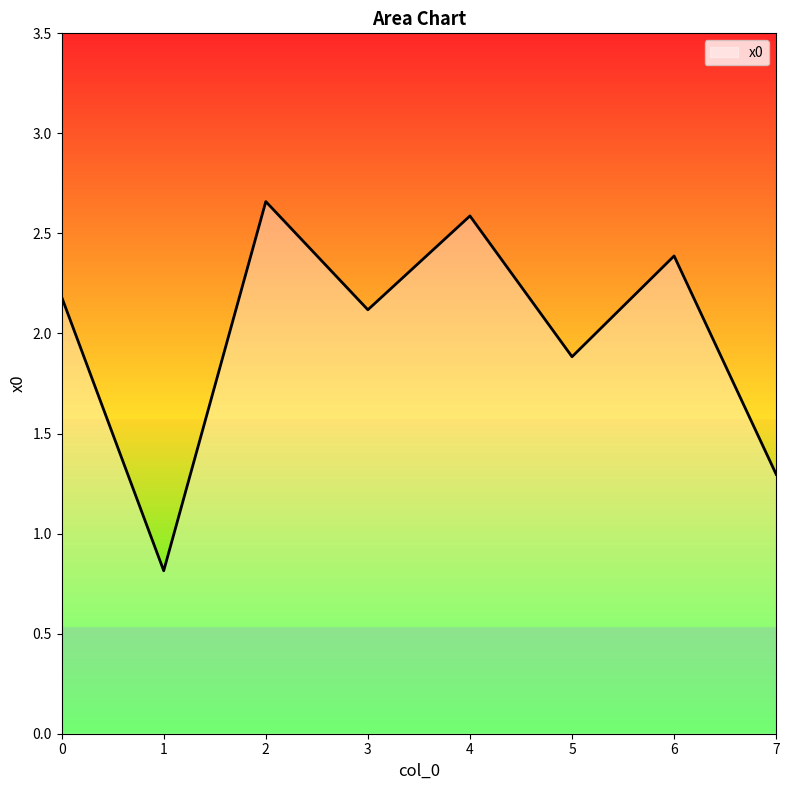

What is the difference between the values at 5 and 7?

0.6